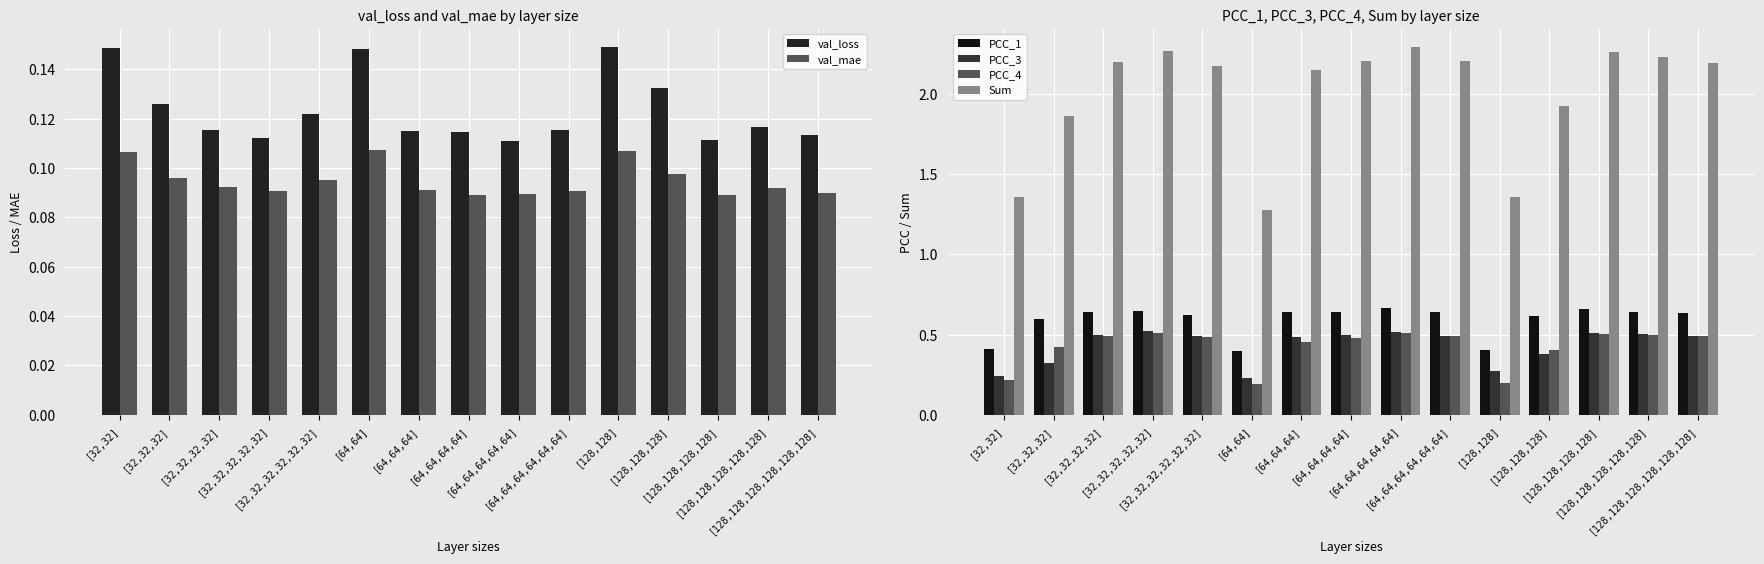

Reading left to right, extract all data points from this chart.

val_loss: [32,32]=0.1	[32,32,32]=0.1	[32,32,32,32]=0.1	[32,32,32,32,32]=0.1	[32,32,32,32,32,32]=0.1	[64,64]=0.1	[64,64,64]=0.1	[64,64,64,64]=0.1	[64,64,64,64,64]=0.1	[64,64,64,64,64,64]=0.1	[128,128]=0.1	[128,128,128]=0.1	[128,128,128,128]=0.1	[128,128,128,128,128]=0.1	[128,128,128,128,128,128]=0.1
val_mae: [32,32]=0.1	[32,32,32]=0.1	[32,32,32,32]=0.1	[32,32,32,32,32]=0.1	[32,32,32,32,32,32]=0.1	[64,64]=0.1	[64,64,64]=0.1	[64,64,64,64]=0.1	[64,64,64,64,64]=0.1	[64,64,64,64,64,64]=0.1	[128,128]=0.1	[128,128,128]=0.1	[128,128,128,128]=0.1	[128,128,128,128,128]=0.1	[128,128,128,128,128,128]=0.1
PCC_1: [32,32]=0.4	[32,32,32]=0.6	[32,32,32,32]=0.6	[32,32,32,32,32]=0.6	[32,32,32,32,32,32]=0.6	[64,64]=0.4	[64,64,64]=0.6	[64,64,64,64]=0.6	[64,64,64,64,64]=0.7	[64,64,64,64,64,64]=0.6	[128,128]=0.4	[128,128,128]=0.6	[128,128,128,128]=0.7	[128,128,128,128,128]=0.6	[128,128,128,128,128,128]=0.6
PCC_3: [32,32]=0.2	[32,32,32]=0.3	[32,32,32,32]=0.5	[32,32,32,32,32]=0.5	[32,32,32,32,32,32]=0.5	[64,64]=0.2	[64,64,64]=0.5	[64,64,64,64]=0.5	[64,64,64,64,64]=0.5	[64,64,64,64,64,64]=0.5	[128,128]=0.3	[128,128,128]=0.4	[128,128,128,128]=0.5	[128,128,128,128,128]=0.5	[128,128,128,128,128,128]=0.5
PCC_4: [32,32]=0.2	[32,32,32]=0.4	[32,32,32,32]=0.5	[32,32,32,32,32]=0.5	[32,32,32,32,32,32]=0.5	[64,64]=0.2	[64,64,64]=0.5	[64,64,64,64]=0.5	[64,64,64,64,64]=0.5	[64,64,64,64,64,64]=0.5	[128,128]=0.2	[128,128,128]=0.4	[128,128,128,128]=0.5	[128,128,128,128,128]=0.5	[128,128,128,128,128,128]=0.5
Sum: [32,32]=1.4	[32,32,32]=1.9	[32,32,32,32]=2.2	[32,32,32,32,32]=2.3	[32,32,32,32,32,32]=2.2	[64,64]=1.3	[64,64,64]=2.1	[64,64,64,64]=2.2	[64,64,64,64,64]=2.3	[64,64,64,64,64,64]=2.2	[128,128]=1.4	[128,128,128]=1.9	[128,128,128,128]=2.3	[128,128,128,128,128]=2.2	[128,128,128,128,128,128]=2.2